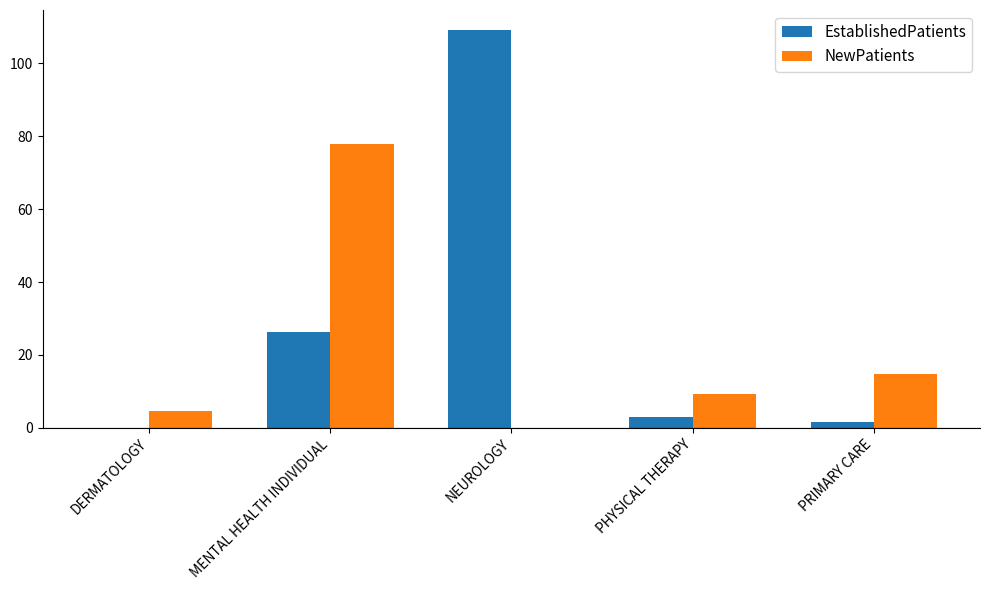

What are all the series names shown in the legend?

EstablishedPatients, NewPatients